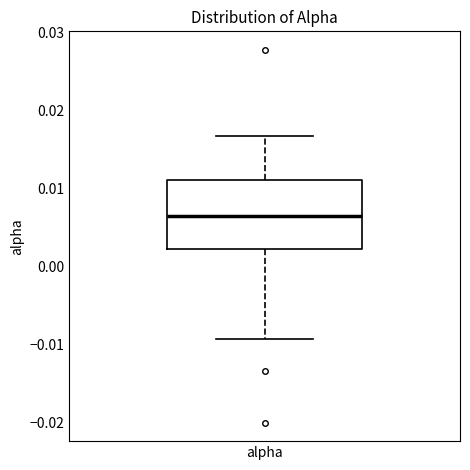

Transcribe this box plot: give where the median line is, the range the box spans, and where the two whiskers end, as read against the y-axis. The values are not printed on the chart, so give them approximately, as read against the axis.

median 0.007, box 0.002 to 0.011, whiskers -0.009 to 0.017